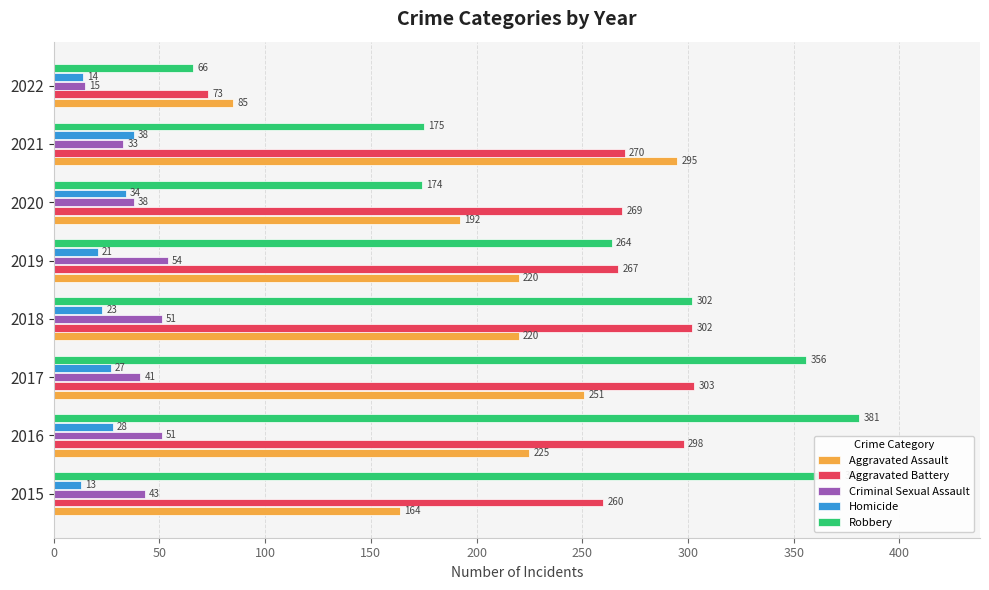

How many values in the Aggravated Assault series are below 220?

3